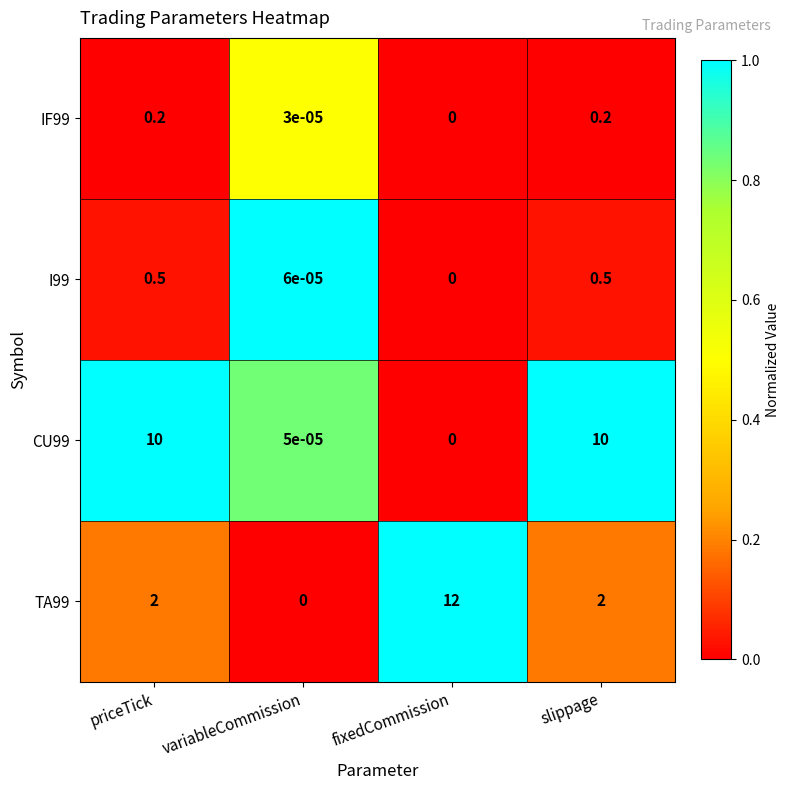

Where is I99 nearest to the value 0?

fixedCommission